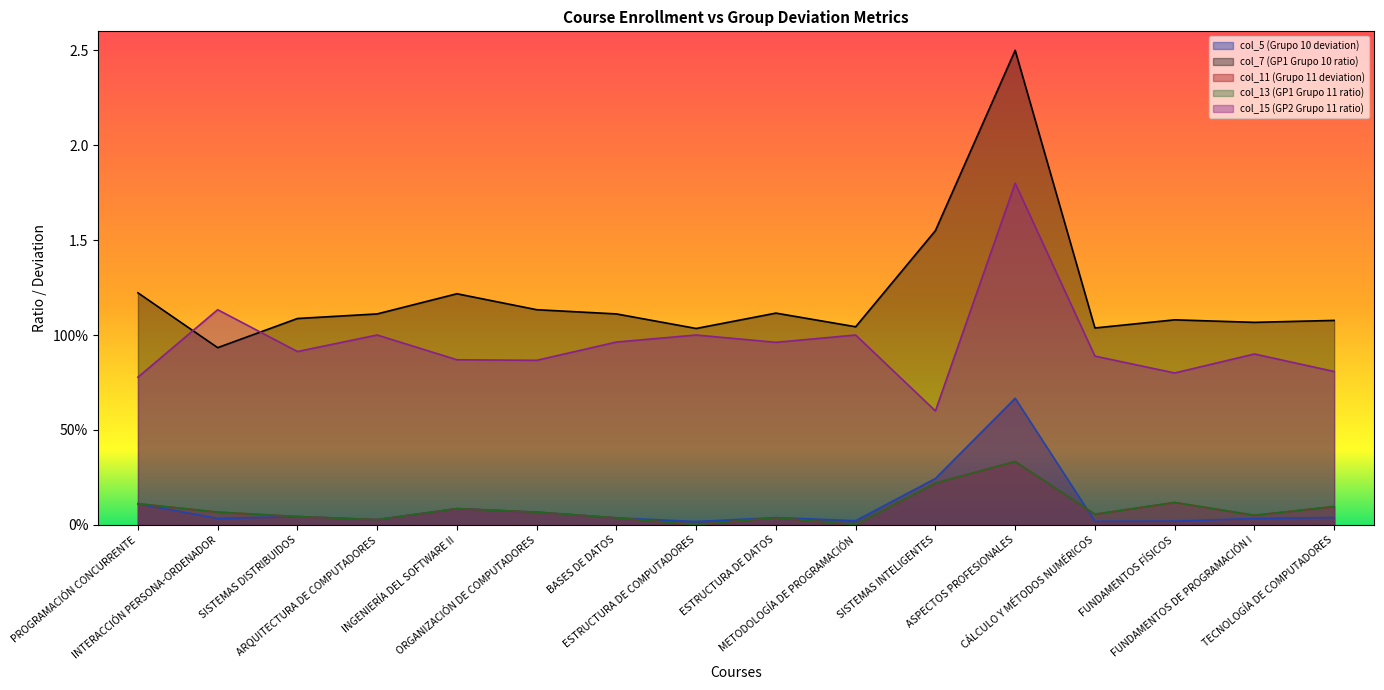

Between ARQUITECTURA DE COMPUTADORES and BASES DE DATOS, which series saw the biggest shift?

col_15 (GP2 Grupo 11 ratio)